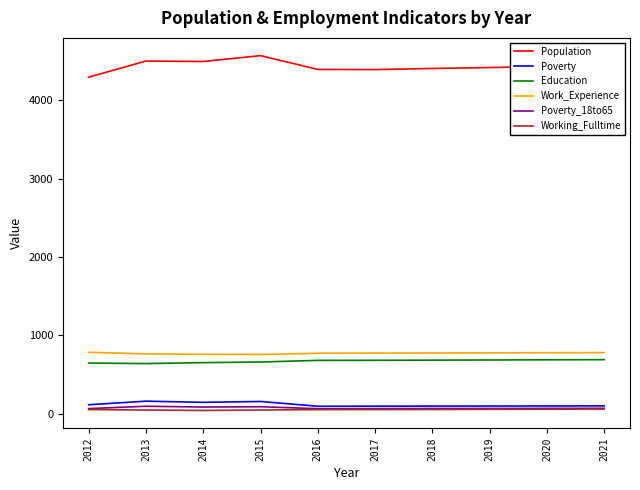

True or false: Education has a value of 925 at 2017.

False